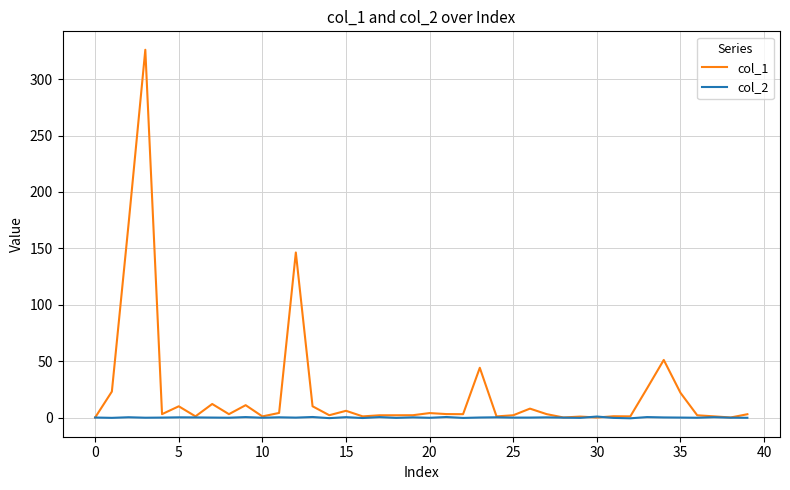

In col_2, how many points are lower than both neighbors (excluding endpoints)?

14